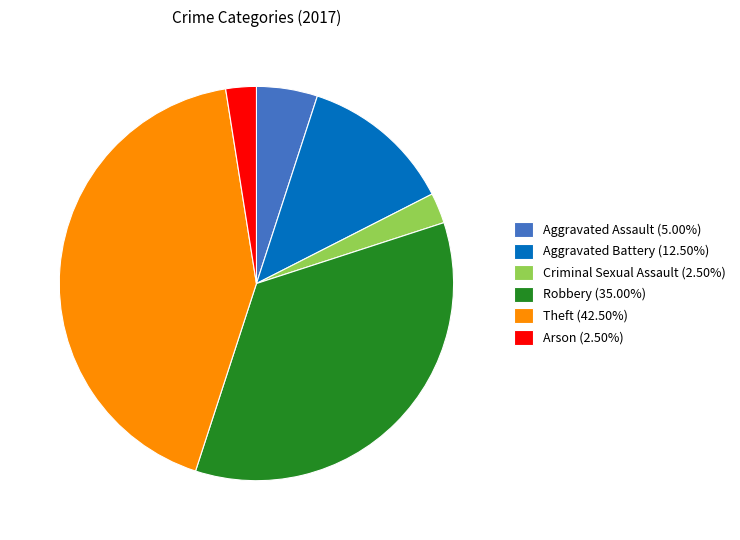

Is there any slice that represents more than half of the pie?

No